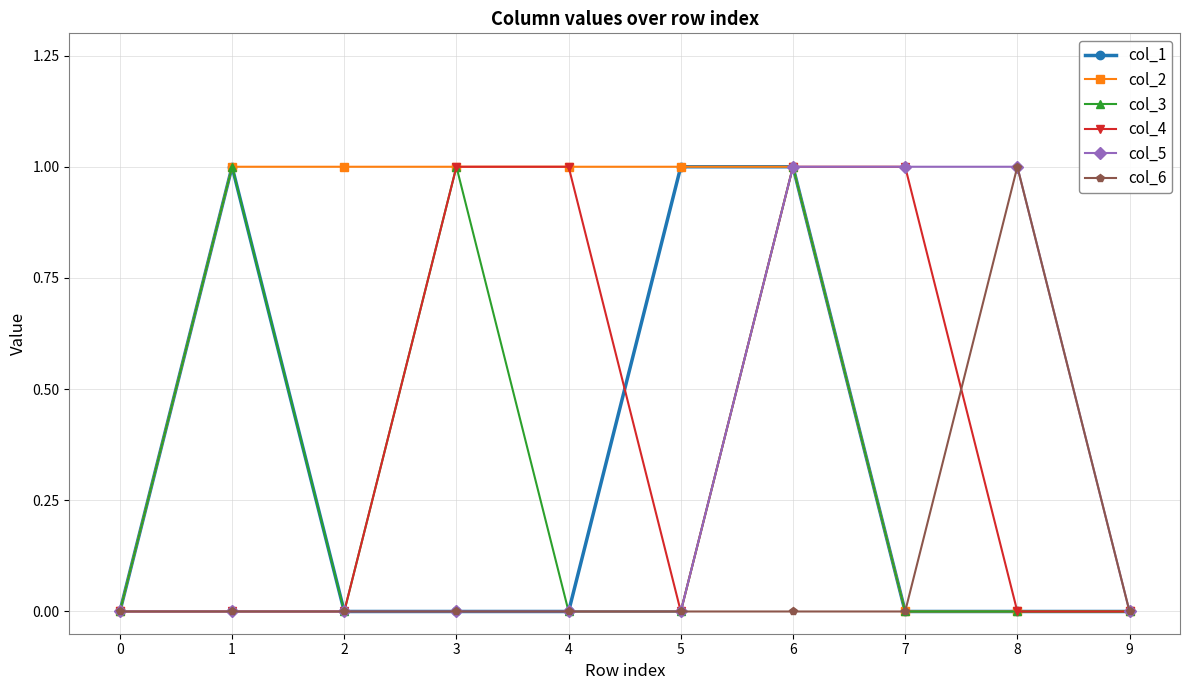

What is the greatest value displayed?

1